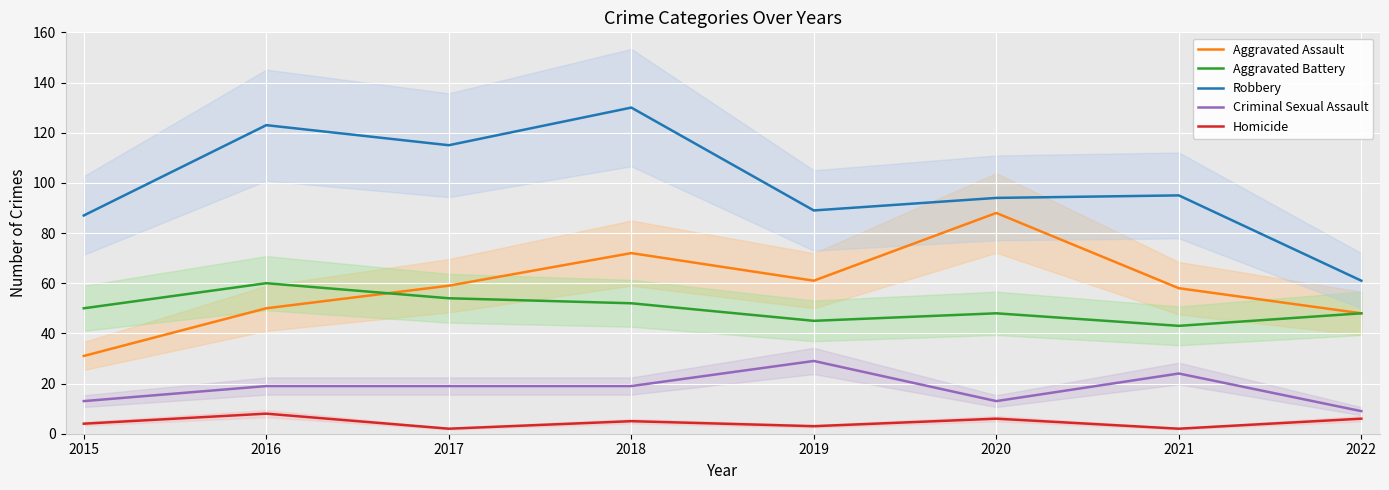

What is the total value across all series at 2015?

185